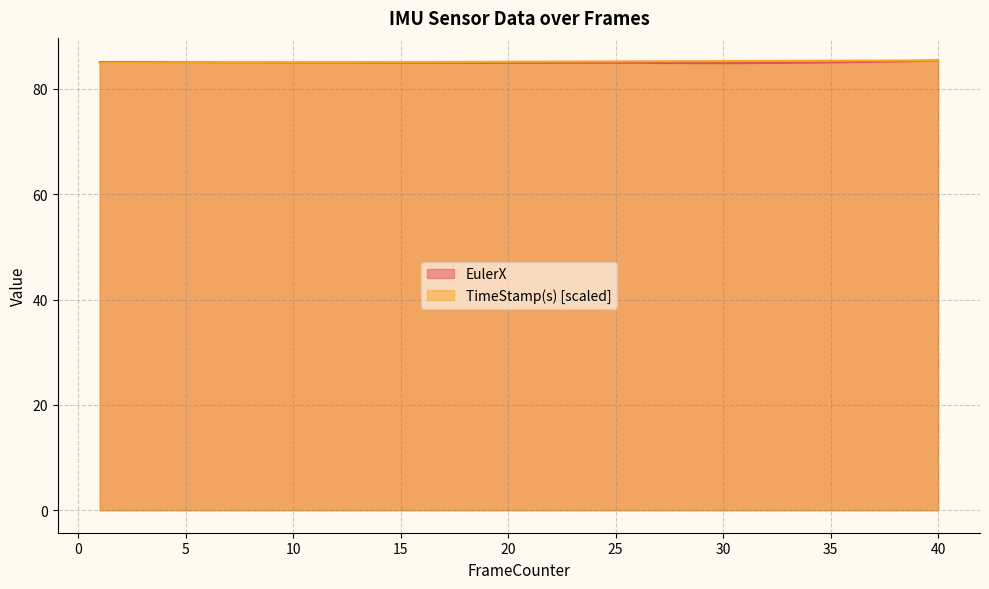

What is the minimum value shown in the chart?

84.9